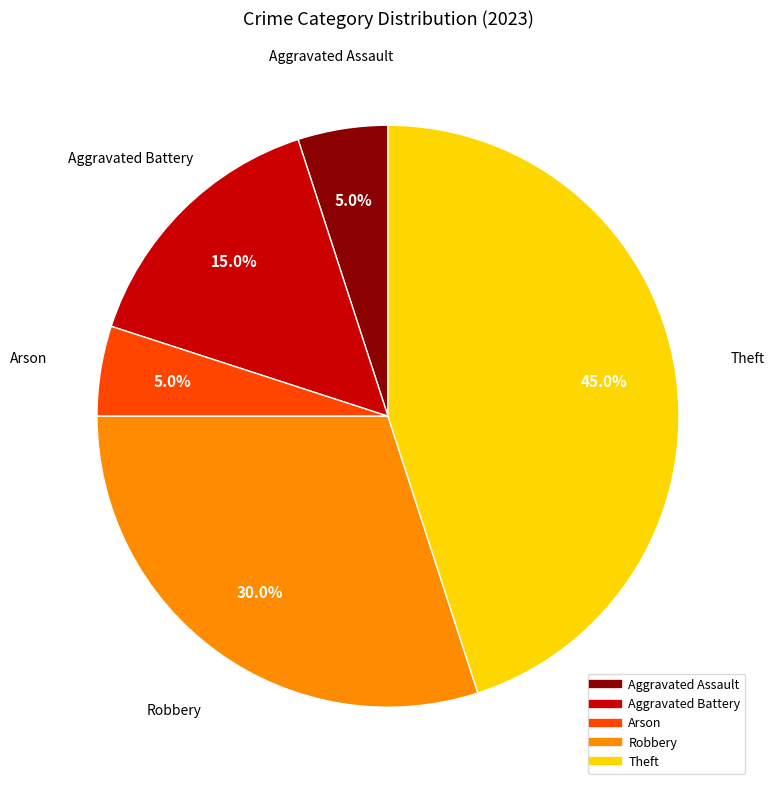

To the nearest percent, what is the difference between the largest and smallest slice percentages?

40%